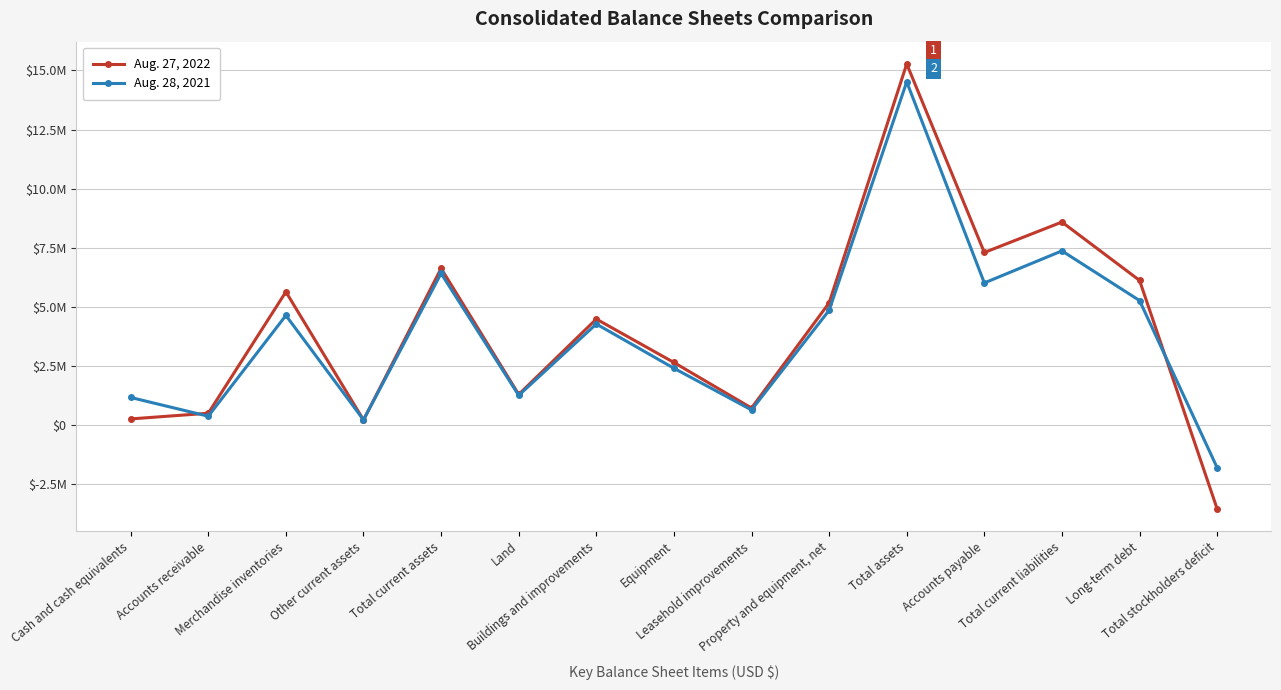

Does the chart display data point markers on the line(s)?

Yes